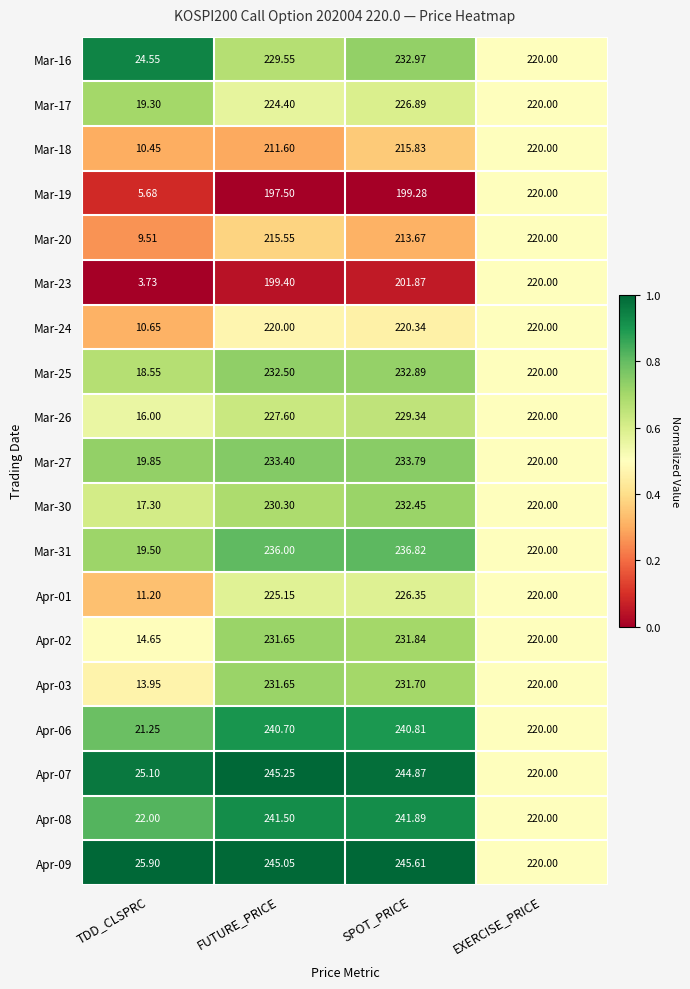

Between TDD_CLSPRC and EXERCISE_PRICE, which series saw the biggest shift?

Mar-23